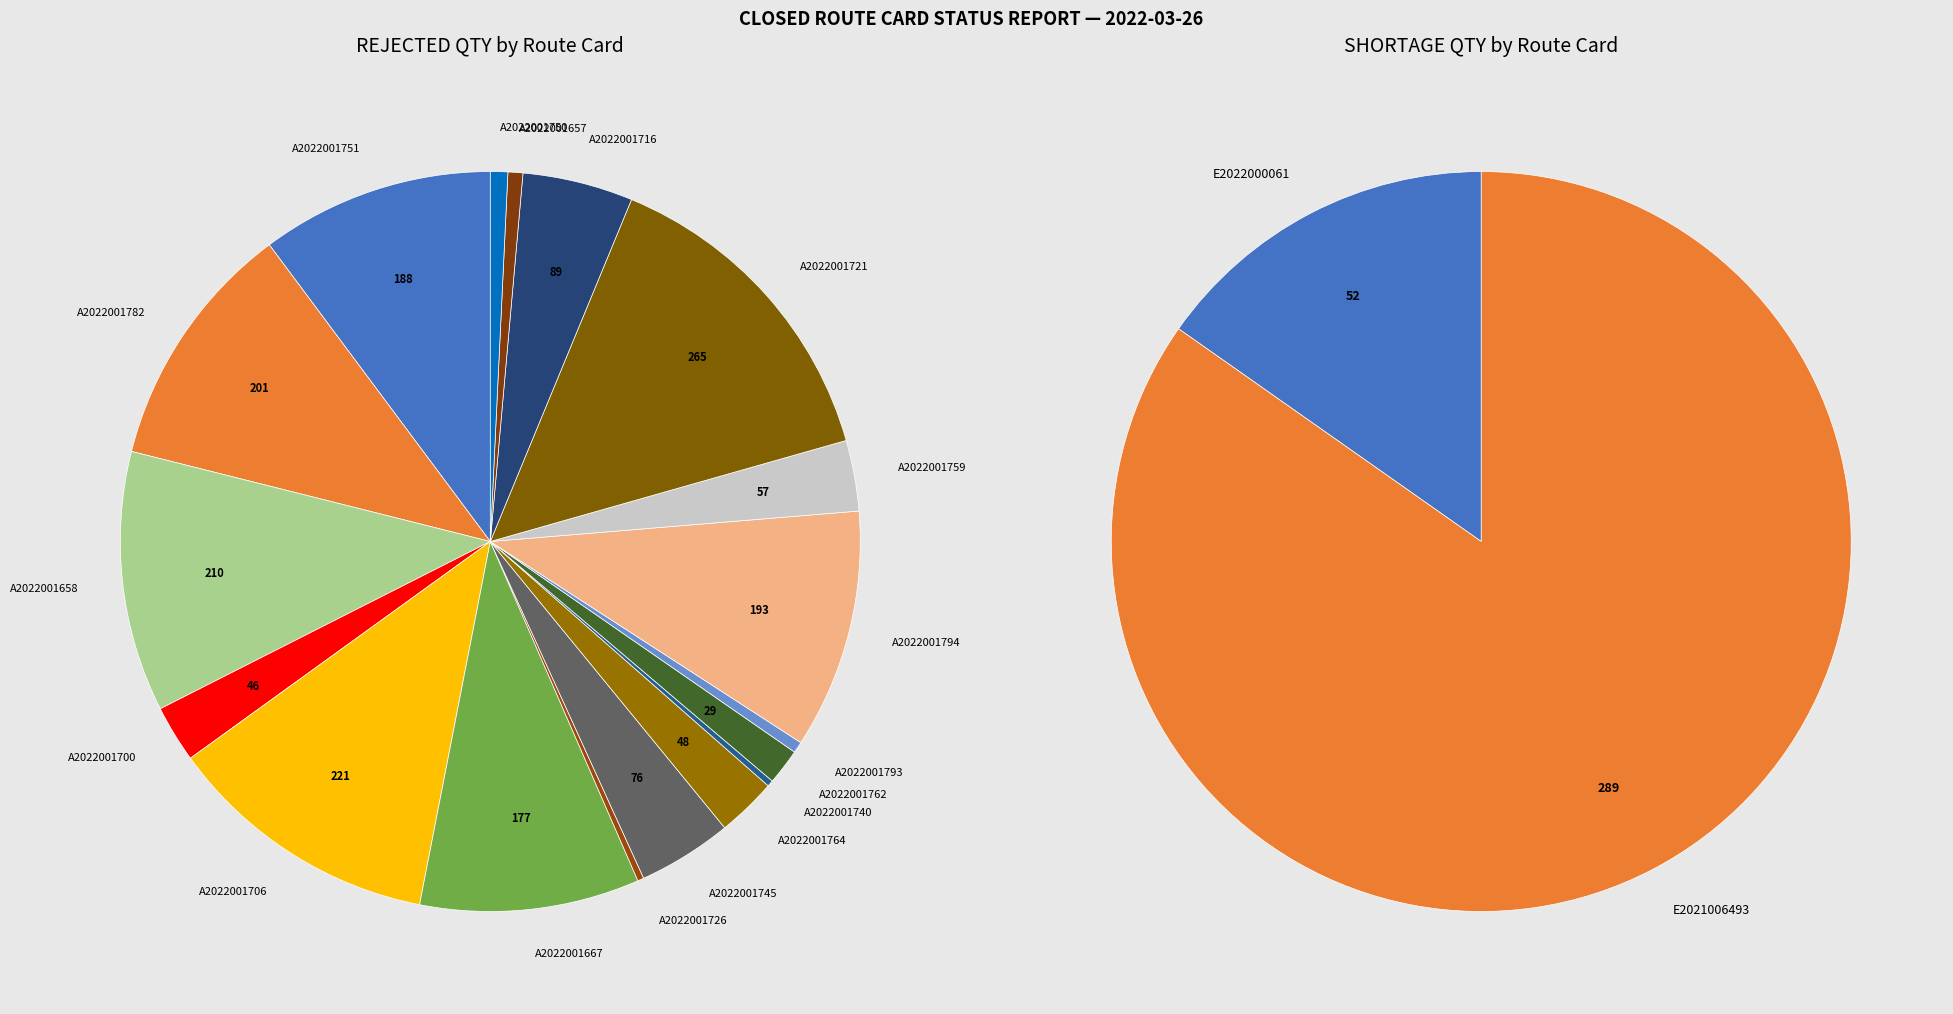

Which category has the biggest portion of the pie?

A2022001721